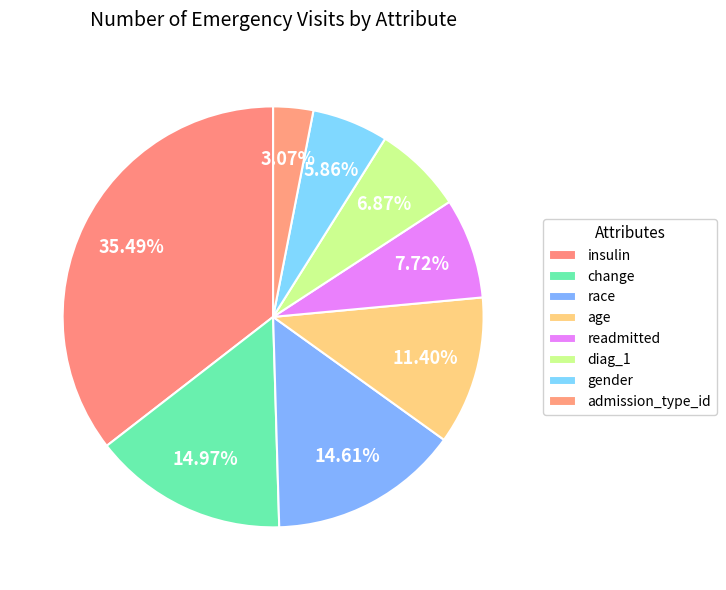

What percentage is the race slice, to the nearest percent?

15%